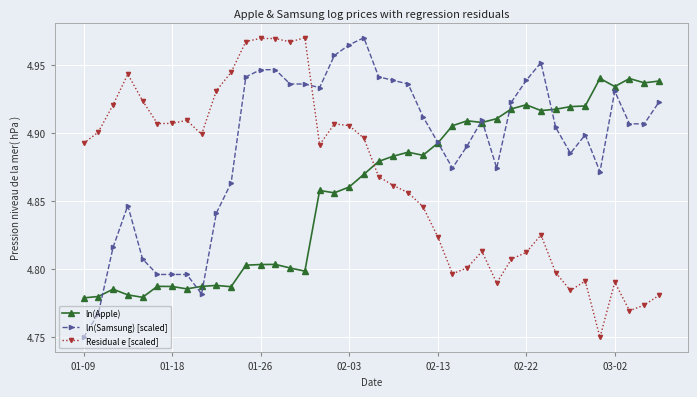

At how many categories does at least one series exceed 4?

40